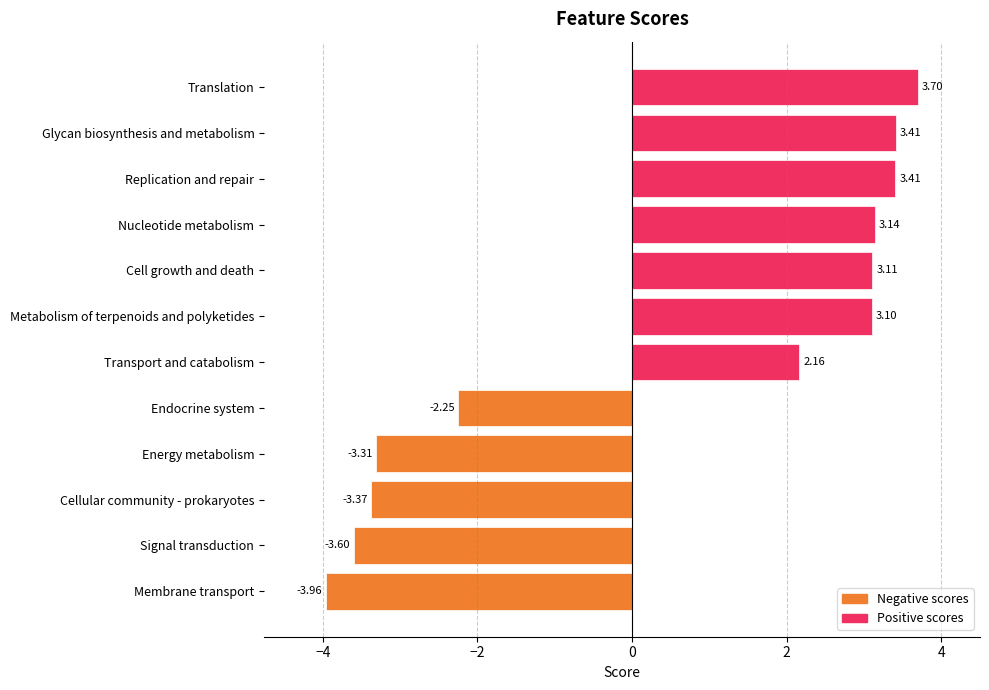

At which category does the chart reach its minimum across all series?

Membrane transport